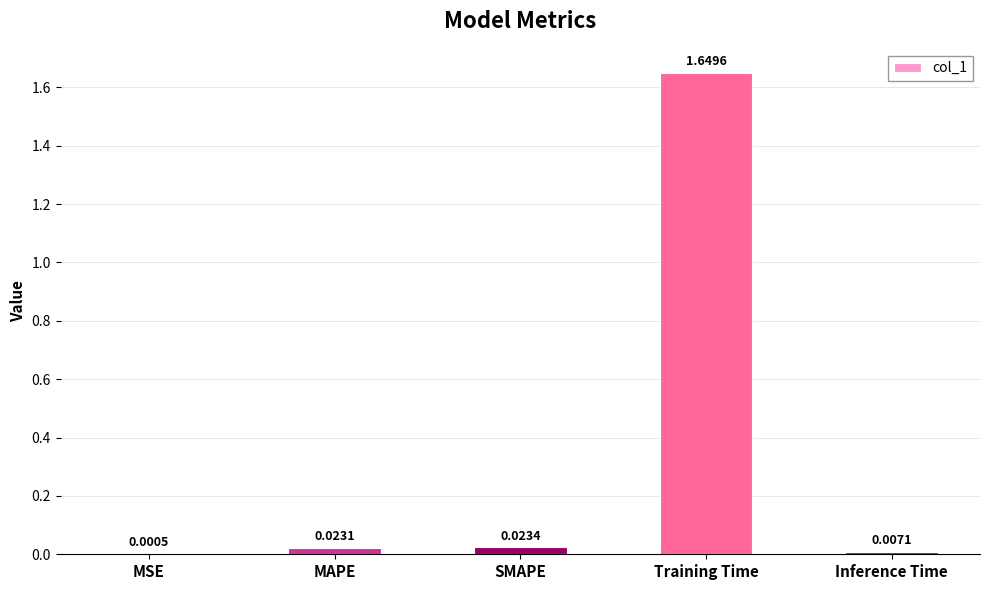

At which category does the chart reach its peak across all series?

Training Time